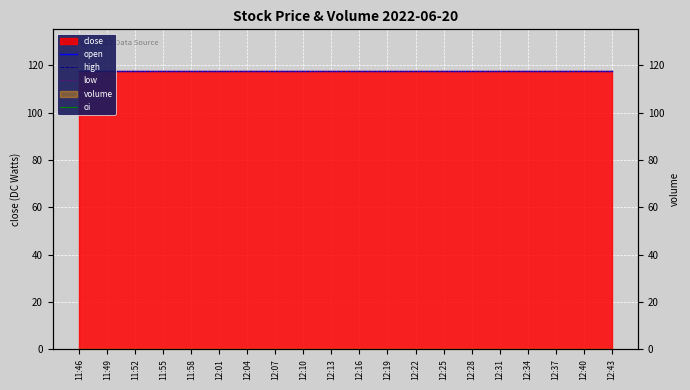

True or false: low and high intersect in this chart.

False